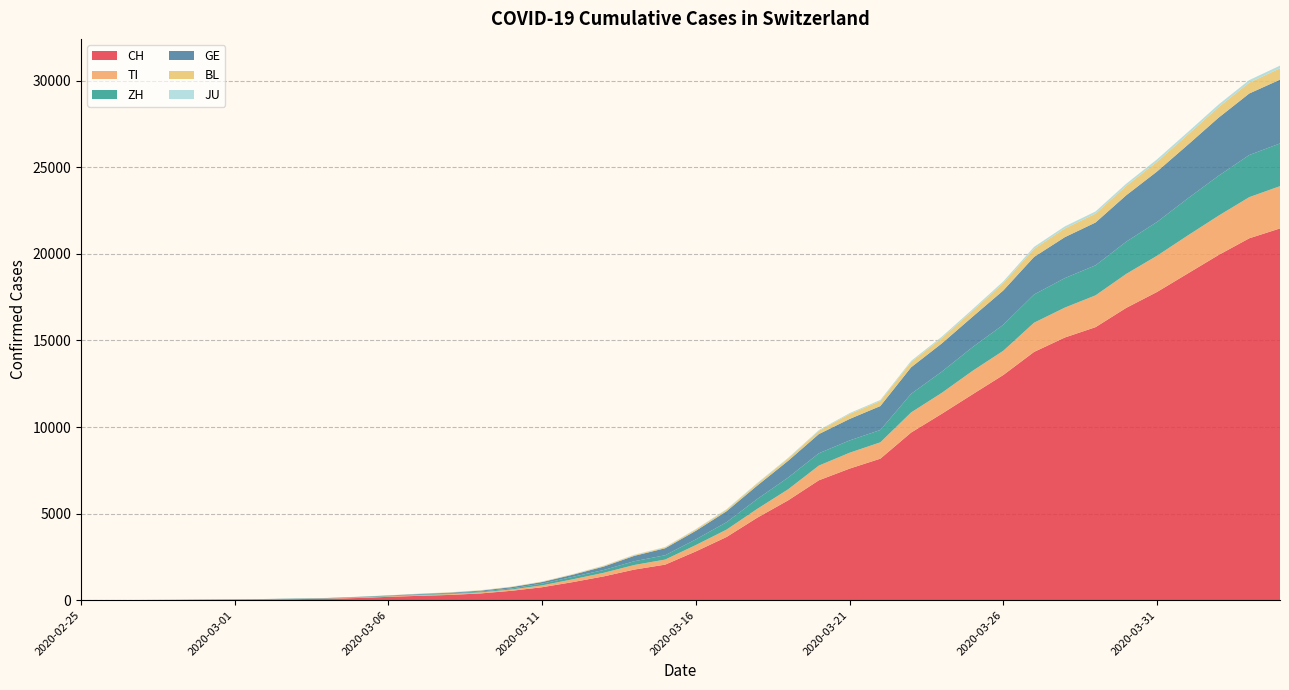

Reading left to right, transcribe all the data shown in this chart.

CH: 0	2	6	13	22	30	41	60	83	125	193	251	303	390	541	748	1045	1373	1768	2052	2817	3651	4767	5764	6923	7598	8172	9679	10766	11890	13004	14337	15169	15767	16883	17800	18867	19933	20899	21469
TI: 0	1	1	1	2	2	4	8	13	25	28	41	49	61	75	108	163	206	265	293	368	426	511	638	849	916	945	1162	1209	1354	1401	1688	1727	1837	1962	2091	2195	2271	2377	2442
ZH: 0	0	2	2	6	7	10	13	15	23	29	34	40	49	62	101	140	163	218	250	326	429	568	679	711	711	711	1075	1223	1370	1502	1629	1703	1735	1861	1952	2141	2305	2433	2466
GE: 0	1	1	4	7	10	11	14	14	17	21	32	40	50	75	91	123	197	310	403	497	633	778	967	1110	1241	1383	1532	1632	1755	1981	2169	2365	2472	2682	2914	3094	3354	3553	3685
BL: 0	0	1	1	2	2	2	2	2	6	6	15	19	20	22	26	26	42	47	54	76	89	116	134	184	282	289	302	306	341	422	466	502	511	539	561	588	610	625	656
JU: 0	0	1	1	1	1	1	2	2	4	4	5	5	7	7	7	12	17	18	19	25	29	32	36	44	54	61	69	82	92	100	114	119	127	128	140	145	149	149	154